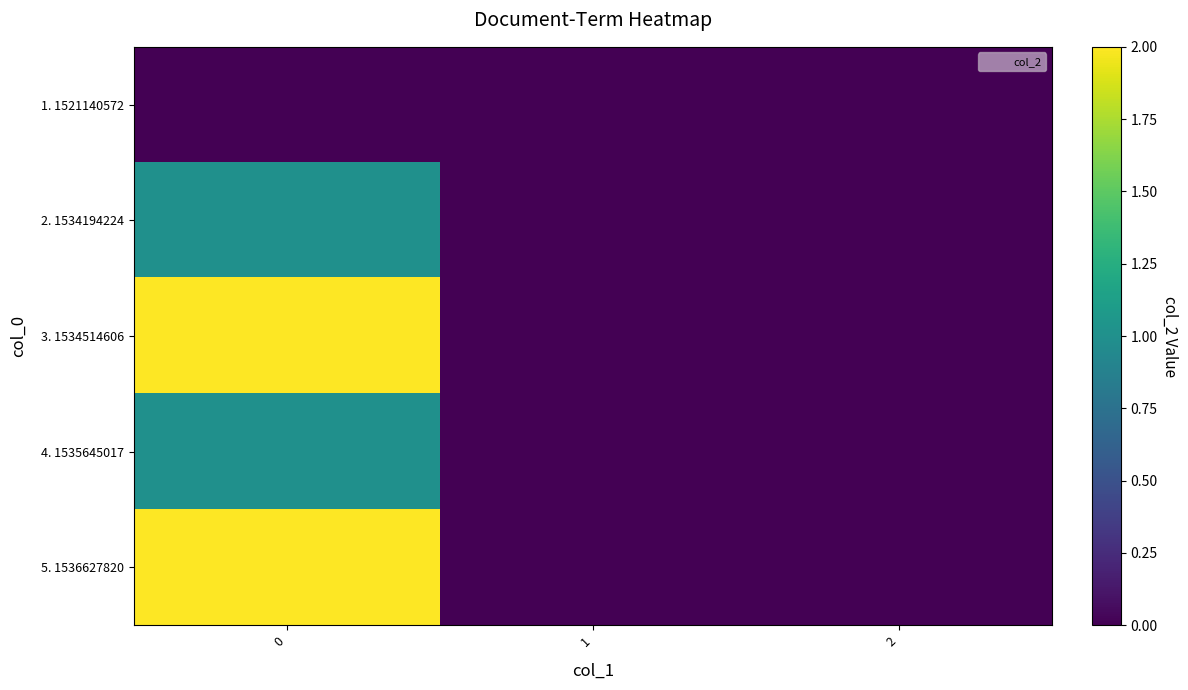

Rank the series by their maximum value, from highest to lowest.

3. 1534514606, 5. 1536627820, 2. 1534194224, 4. 1535645017, 1. 1521140572